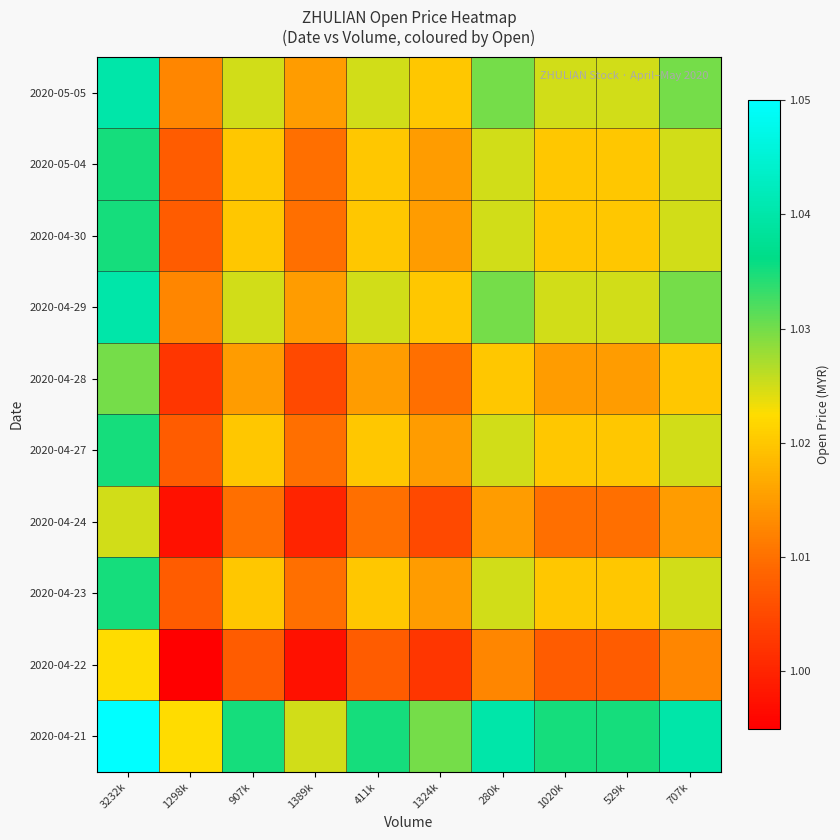

At how many categories does at least one series exceed 1?

10